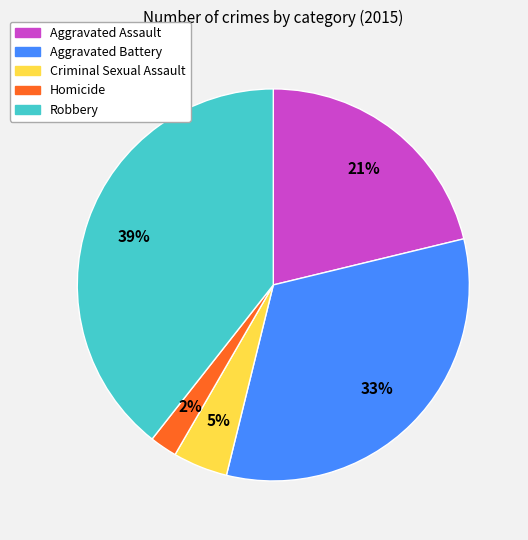

Which has a higher value, Homicide or Criminal Sexual Assault?

Criminal Sexual Assault